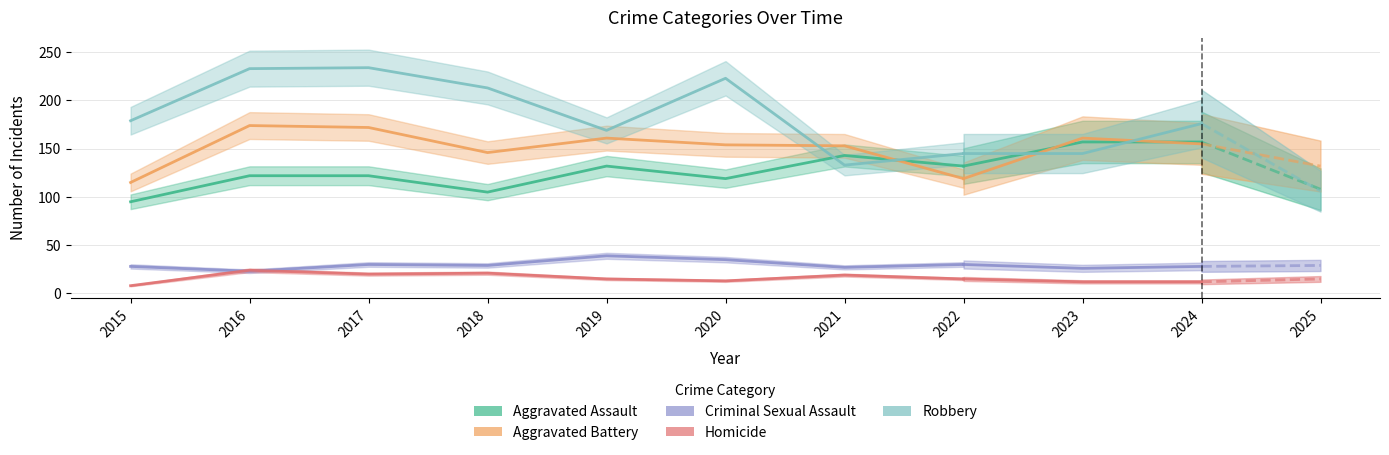

True or false: Aggravated Battery and Criminal Sexual Assault intersect in this chart.

False